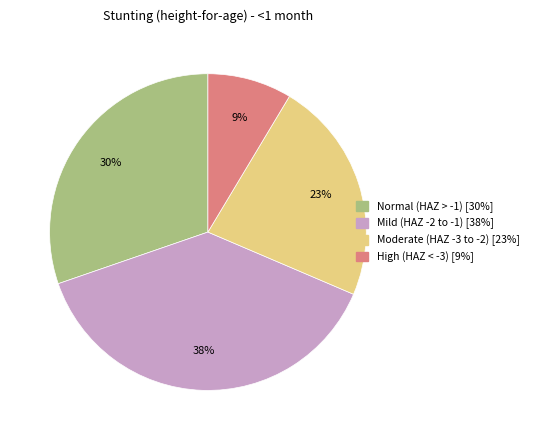

Does any single category account for the majority?

No